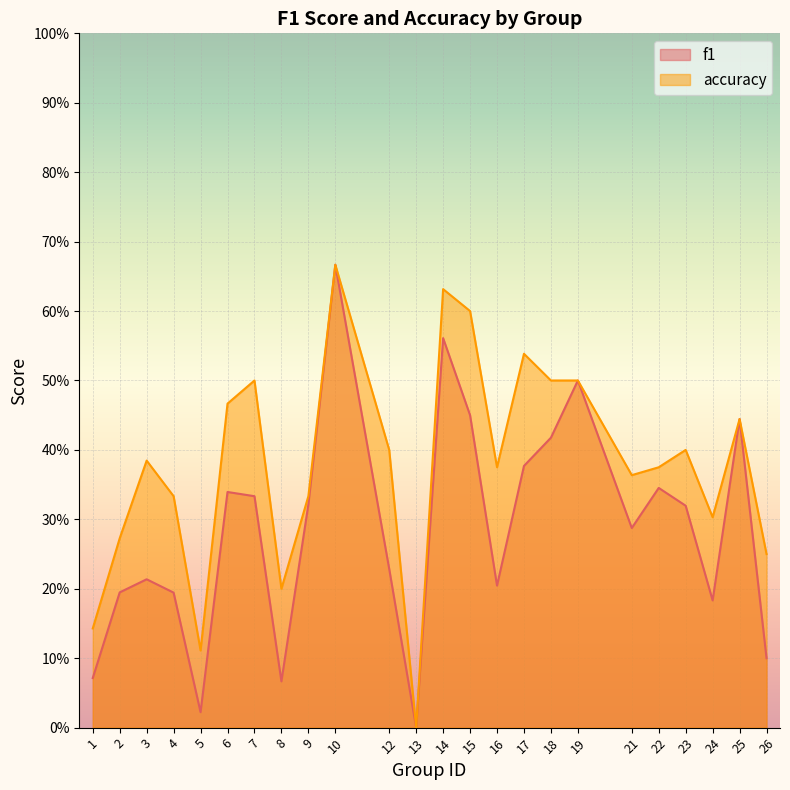

Reading left to right, transcribe all the data shown in this chart.

f1: 0.1	0.2	0.2	0.2	0.0	0.3	0.3	0.1	0.3	0.7	0.2	0.0	0.6	0.5	0.2	0.4	0.4	0.5	0.3	0.3	0.3	0.2	0.4	0.1
accuracy: 0.1	0.3	0.4	0.3	0.1	0.5	0.5	0.2	0.3	0.7	0.4	0.0	0.6	0.6	0.4	0.5	0.5	0.5	0.4	0.4	0.4	0.3	0.4	0.2